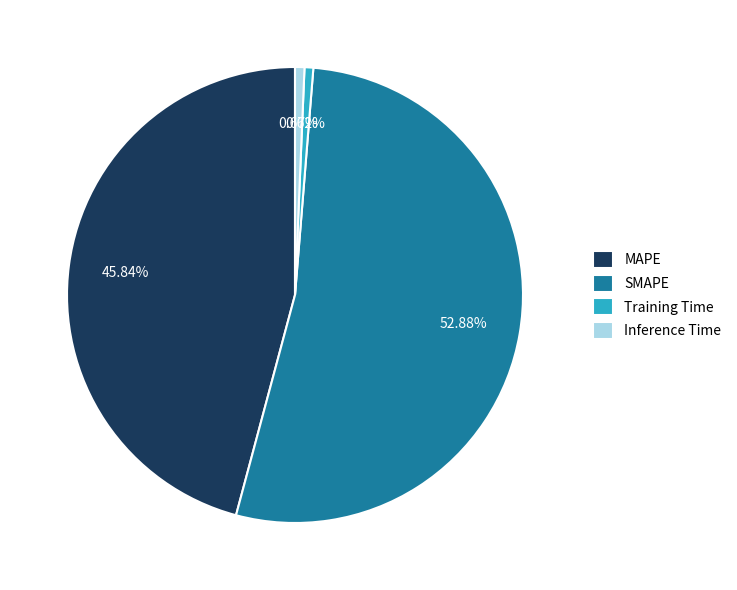

Combined, what portion of the pie is Training Time and Inference Time?

1.3%